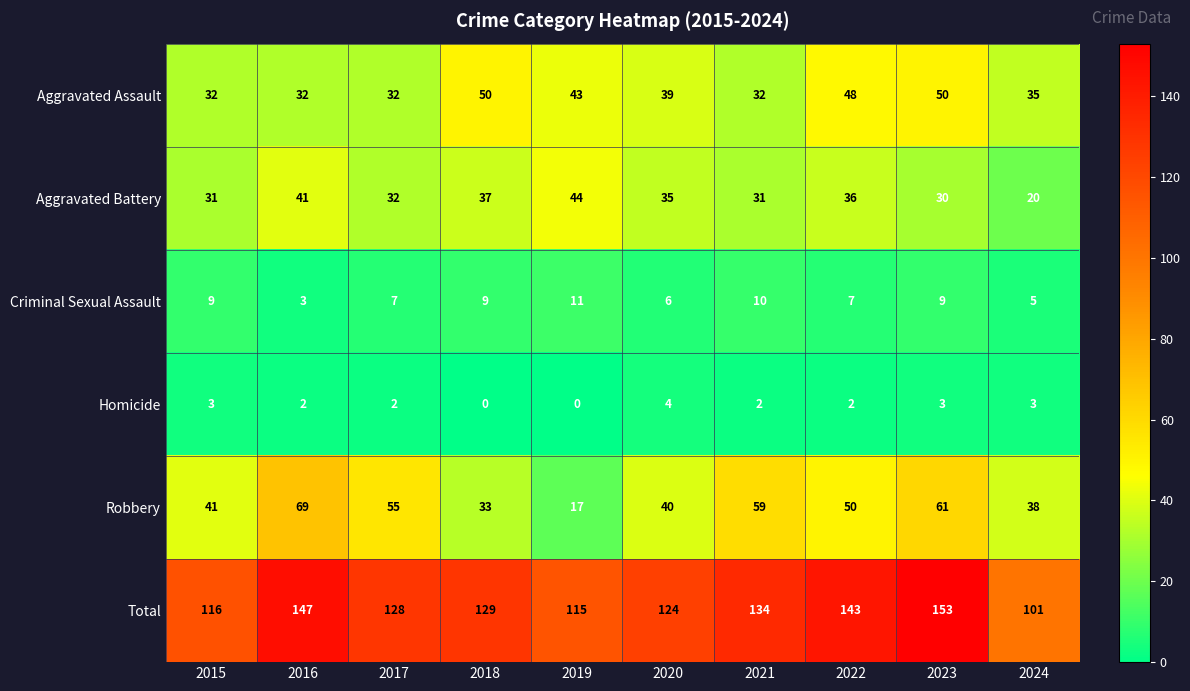

The value of Robbery at 2024 is 51. True or false?

False